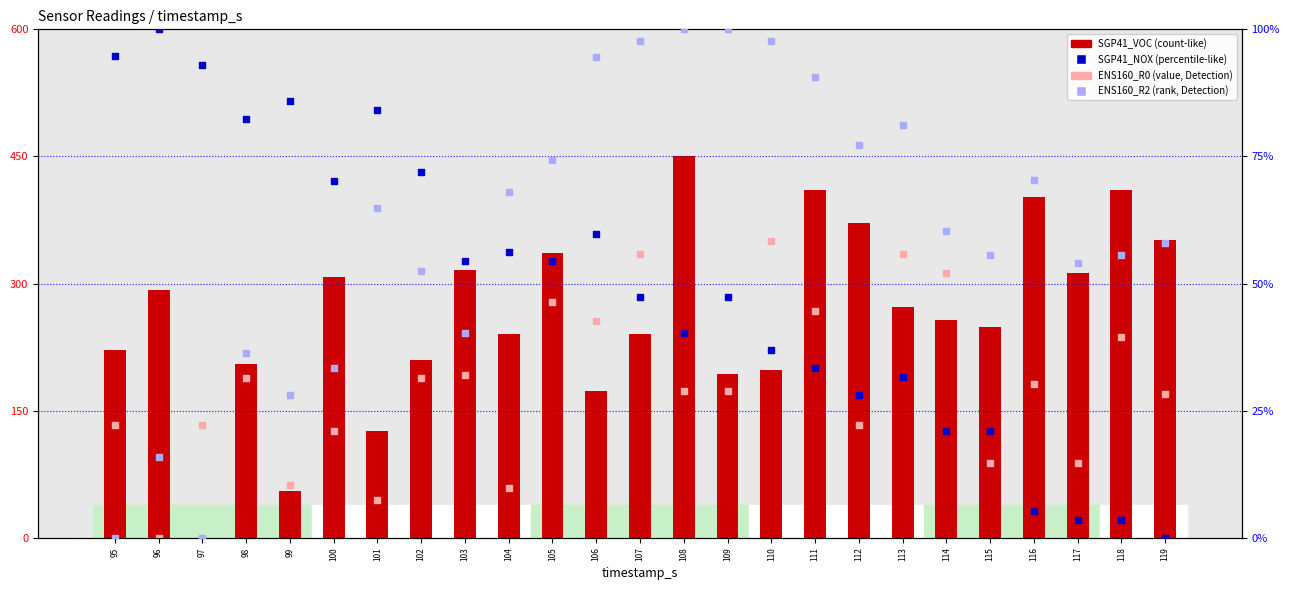

Is the value of ENS160_R0 at 105 greater than the value of ENS160_R2 at 107?

Yes